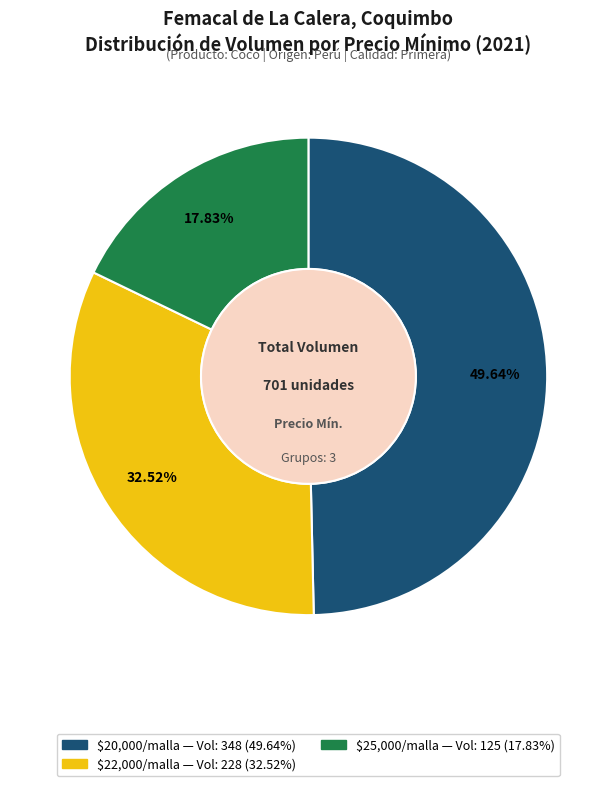

Is there any slice that represents more than half of the pie?

No